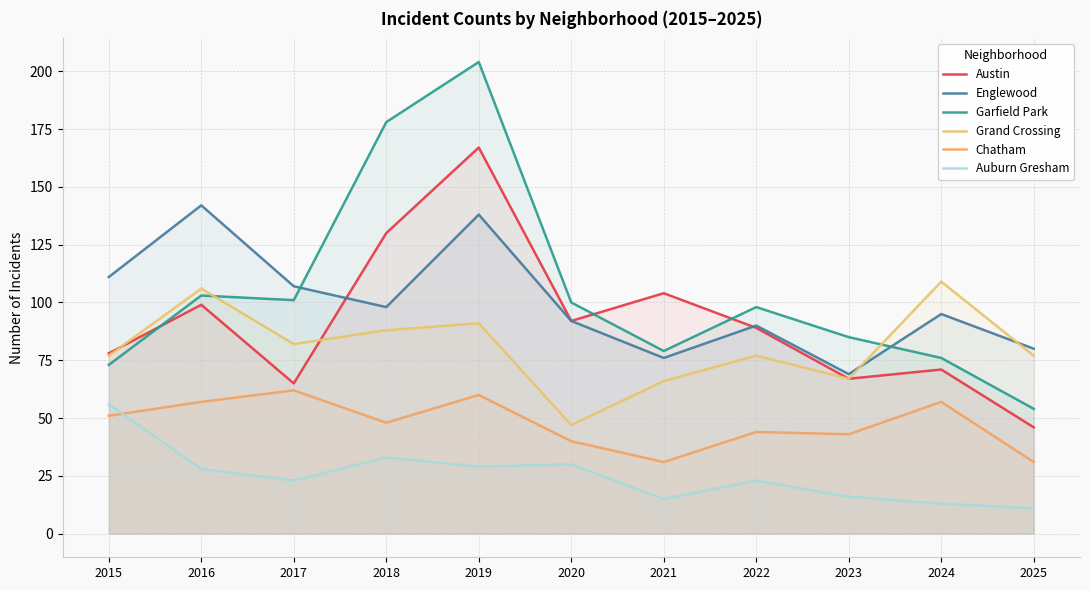

Rank the categories by Auburn Gresham value from lowest to highest.

2025, 2024, 2021, 2023, 2017, 2022, 2016, 2019, 2020, 2018, 2015